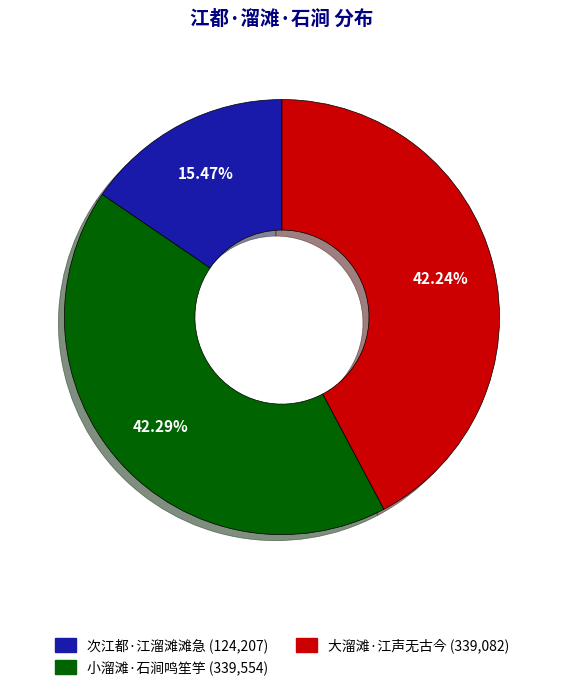

What portion of the pie excludes 次江都·江溜滩滩急?

84.5%